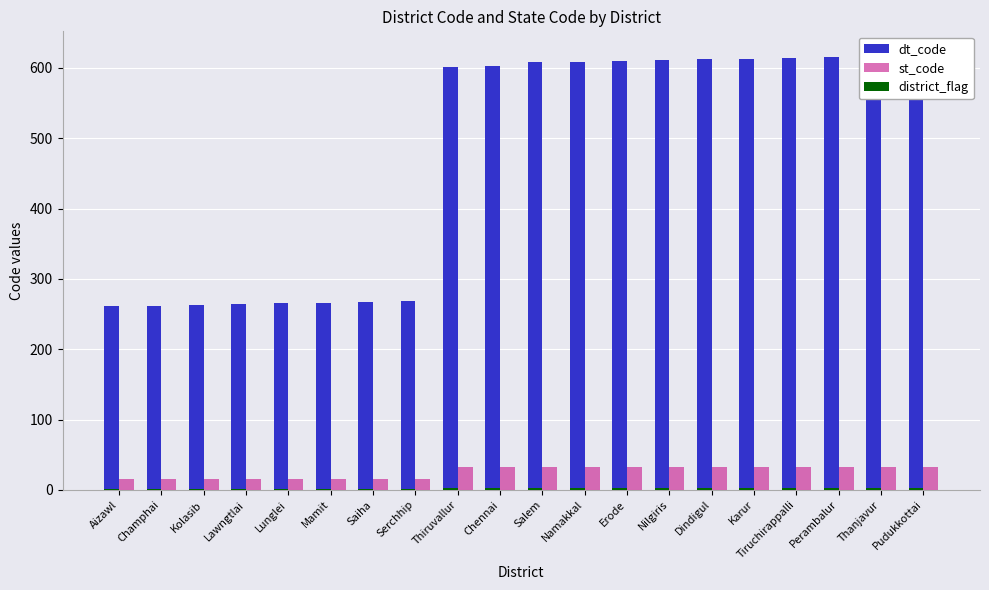

What is the sum of the st_code values at Karur and Thanjavur?

66.0